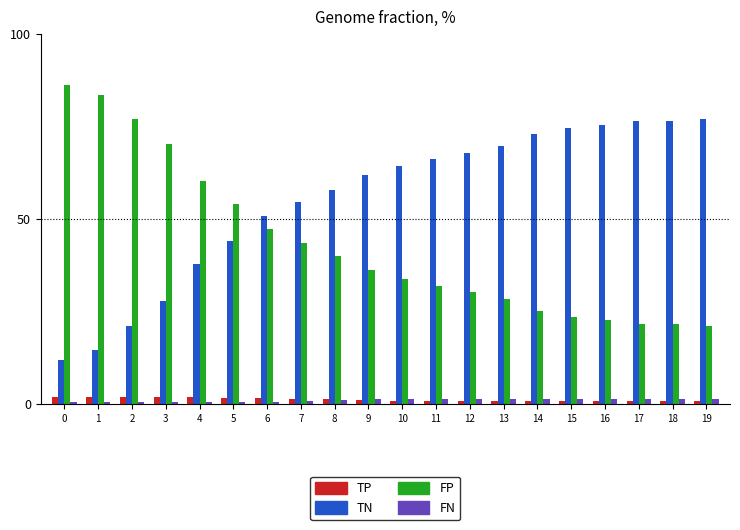

What are all the series names shown in the legend?

TP, TN, FP, FN